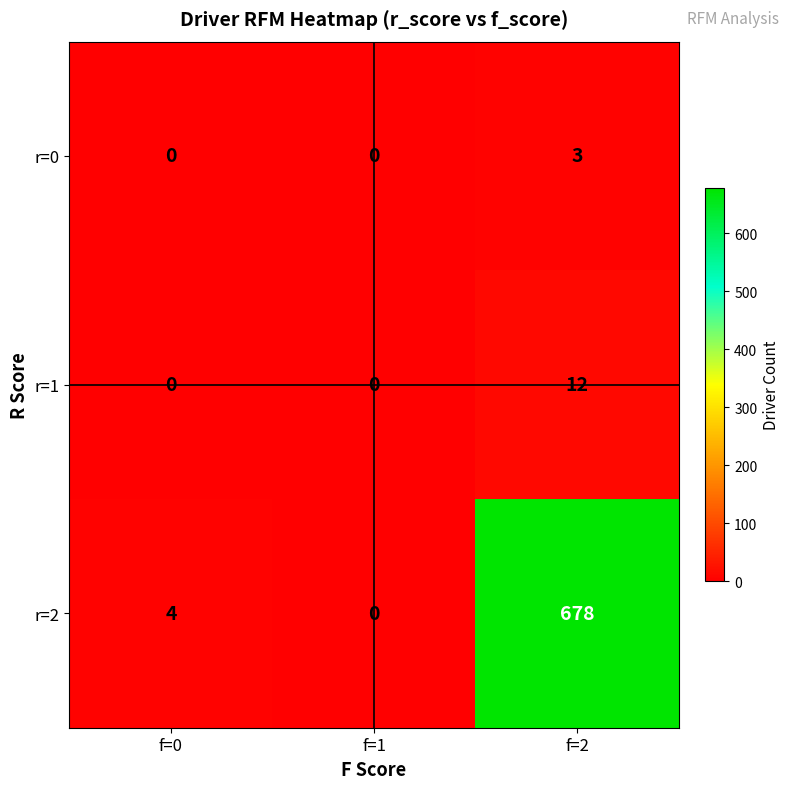

Reading left to right, what are all the values shown in this chart?

r=0: 0	0	3
r=1: 0	0	12
r=2: 4	0	678